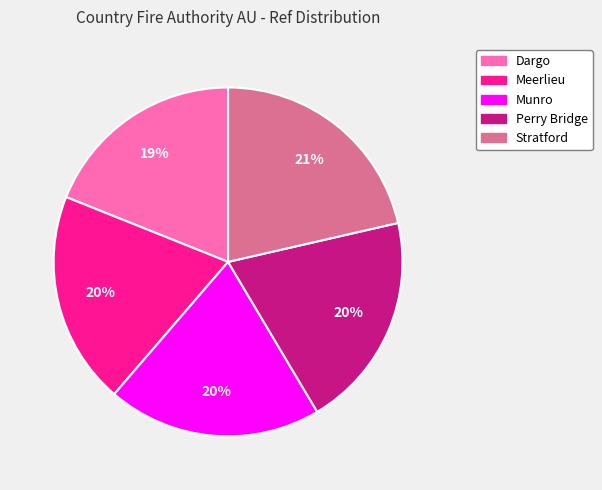

Does Meerlieu account for over 50% of the chart?

No